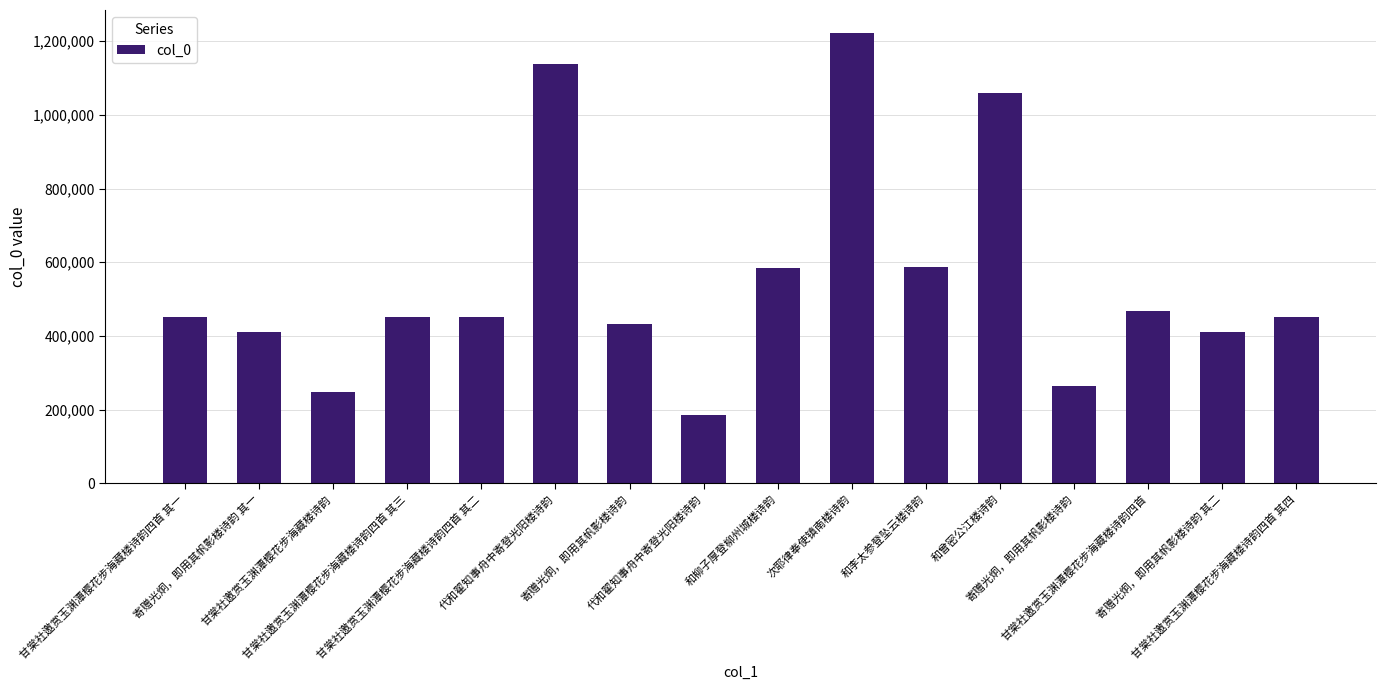

How many data points does each series have?

16